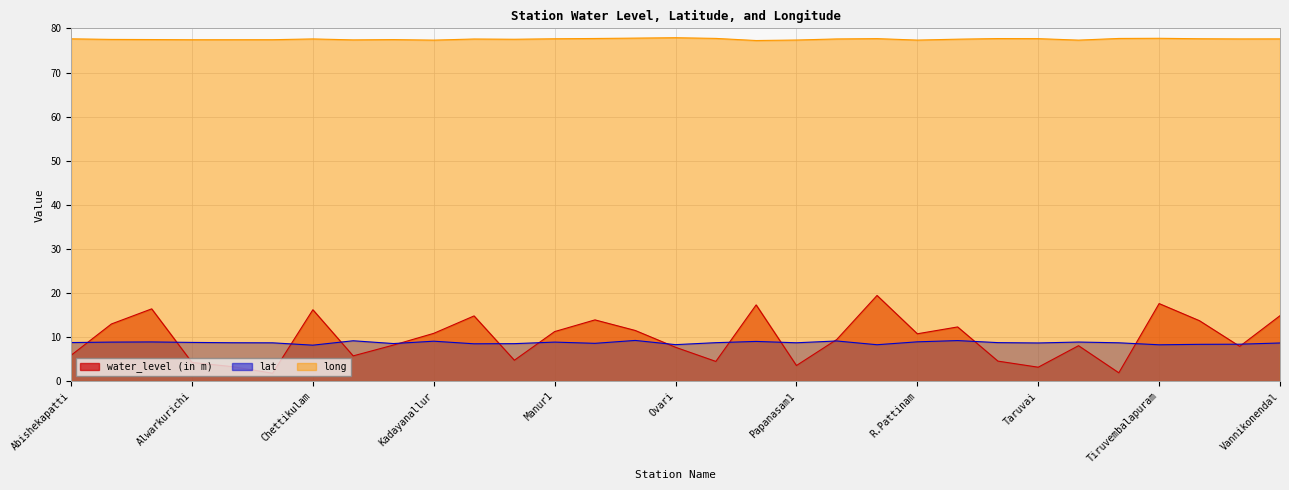

Which series has the widest spread of values?

water_level (in m)